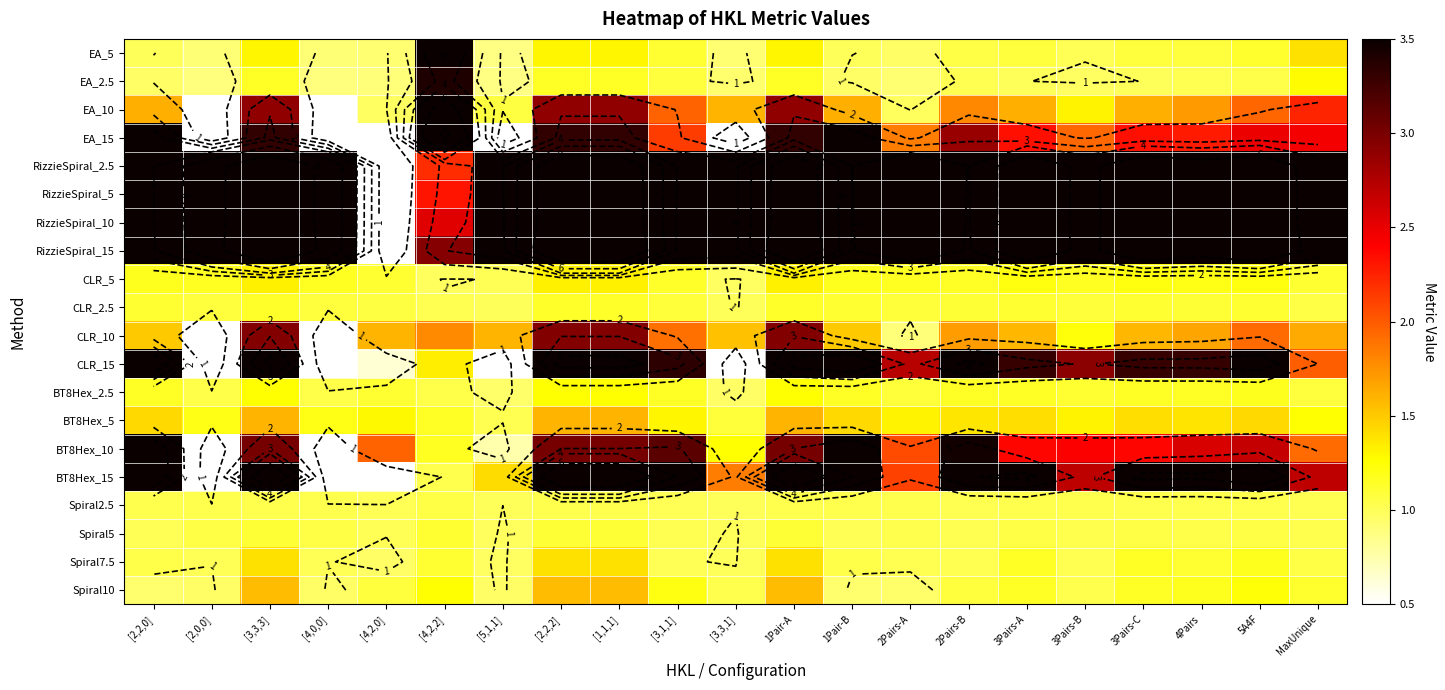

How many categories are shown in the chart?

21